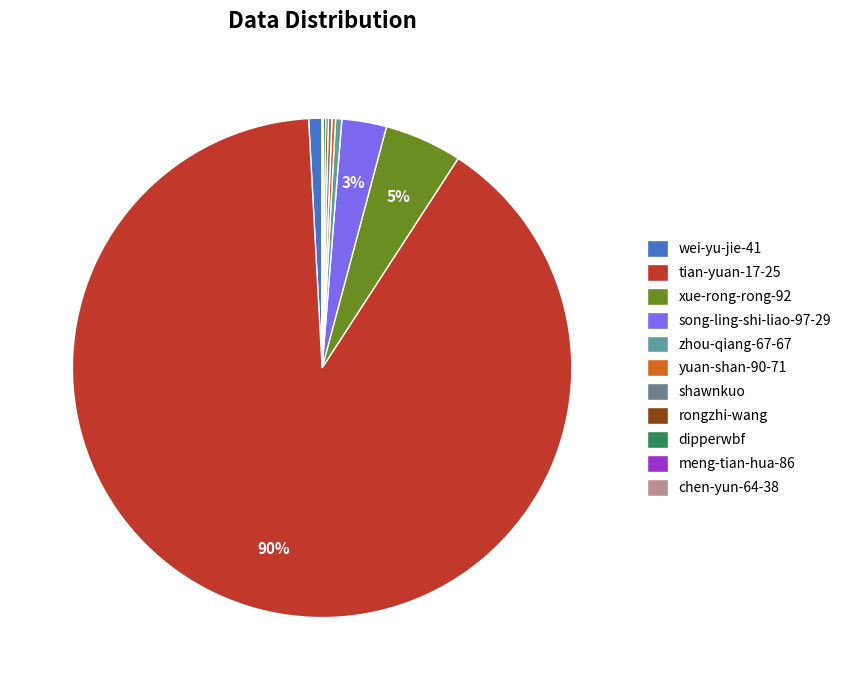

To the nearest percent, what is the average slice percentage?

9%